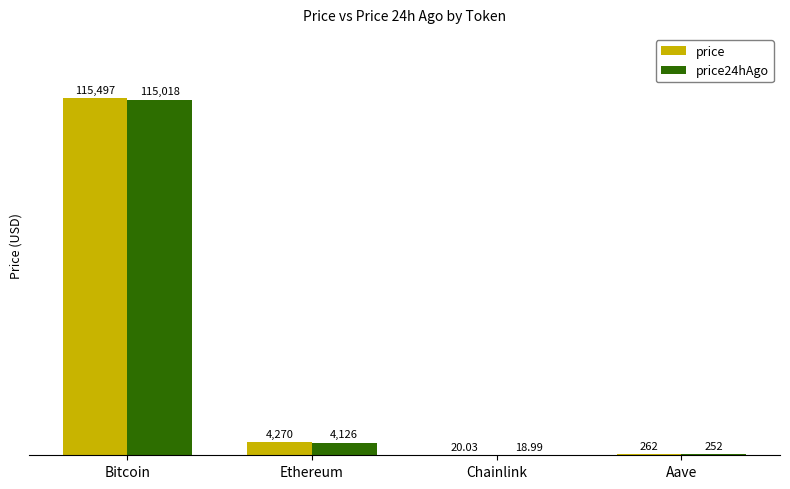

How many groups of bars are there?

4